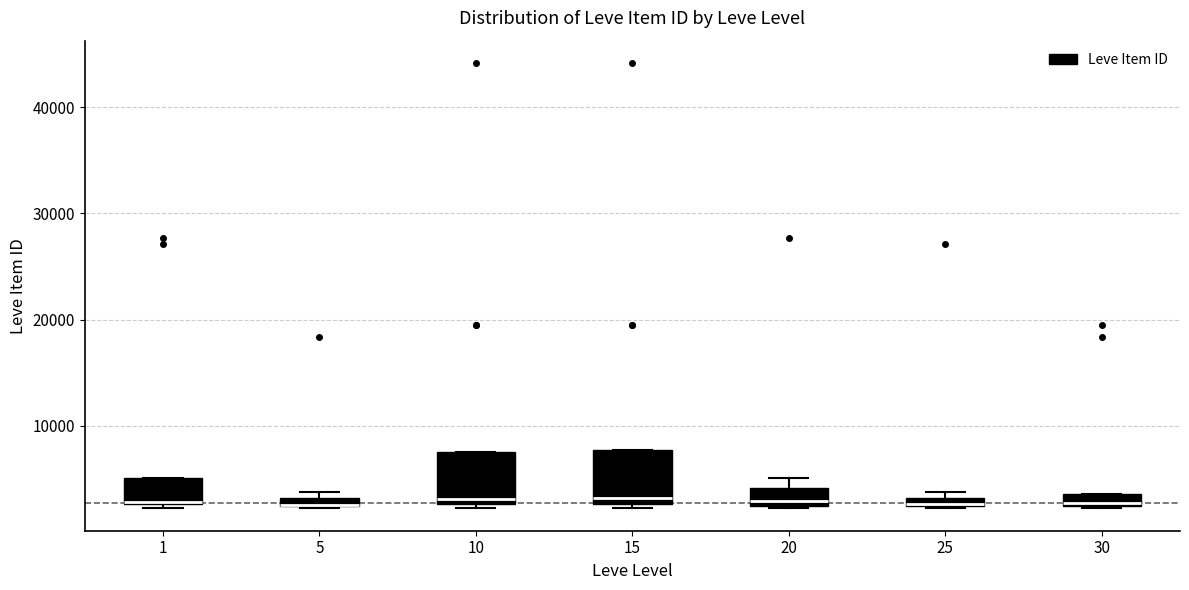

Where is the lower edge of the box at x = 10 on the y-axis? The values are not printed on the chart, so give them approximately, as read against the axis.

3000